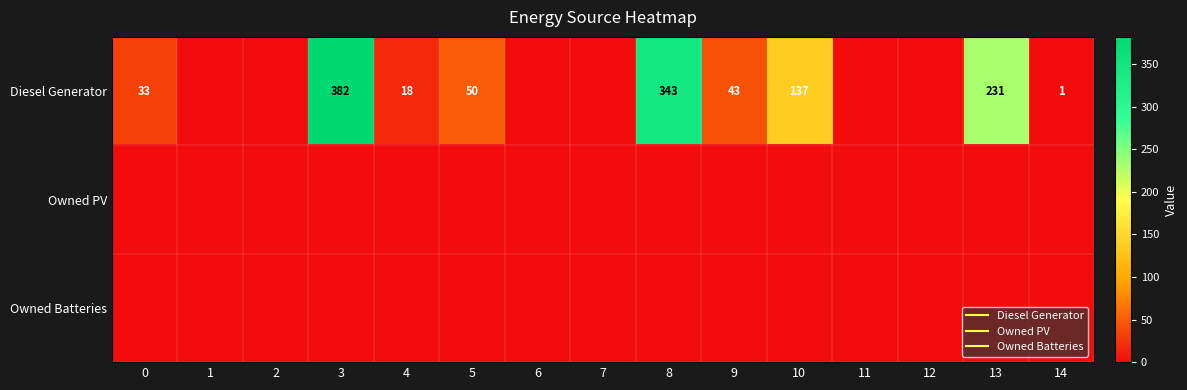

Which category has the highest value across all series?

3